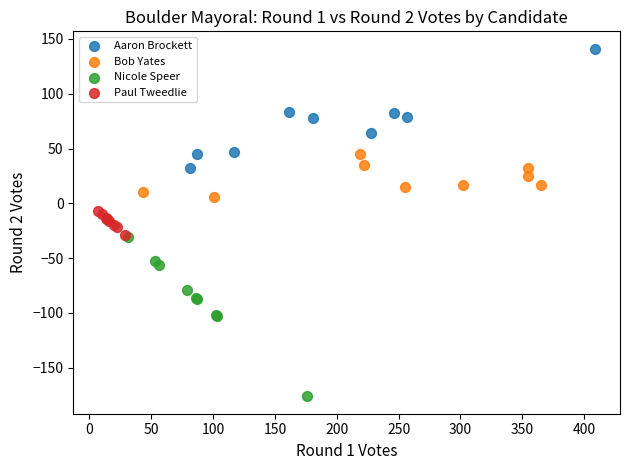

Which series reaches the maximum Y coordinate?

Aaron Brockett